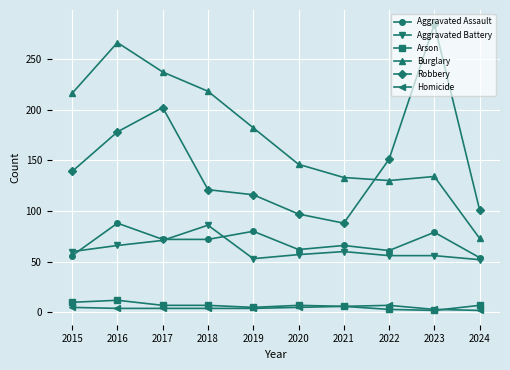

Is it true that Arson equals 7 at 2018?

True